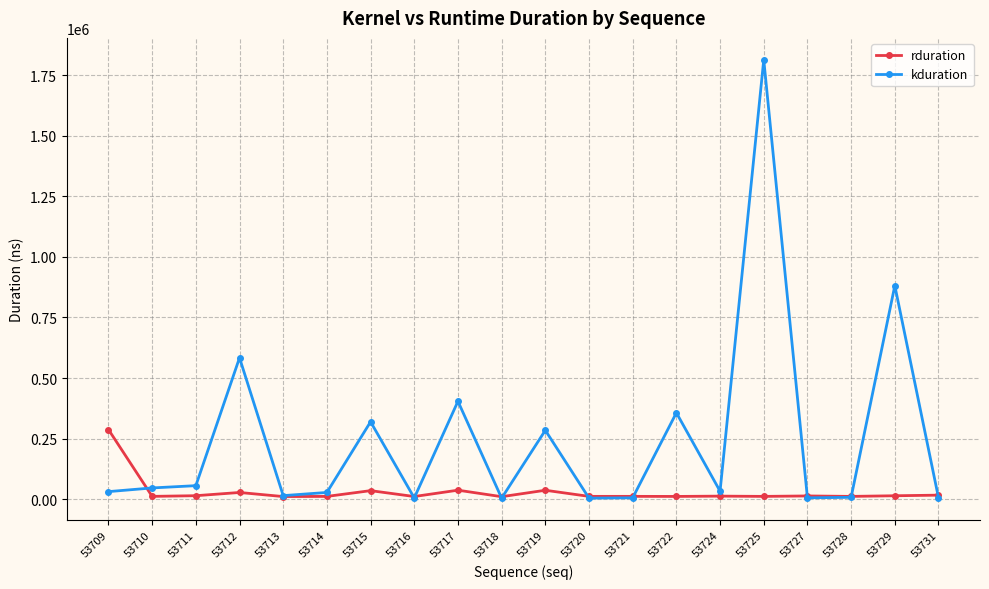

The kduration series shows 55839 at 53711. True or false?

True